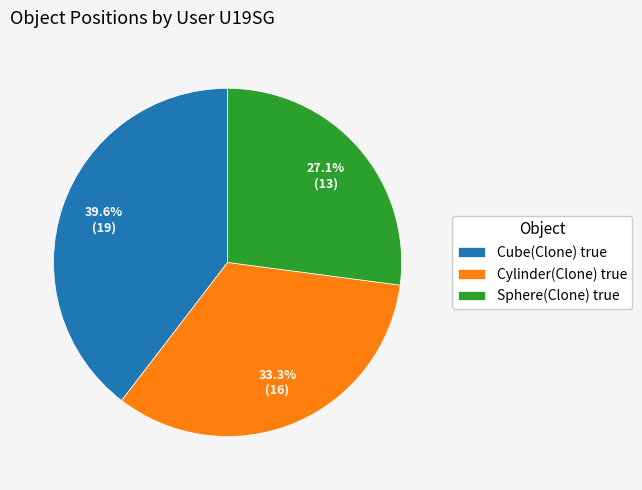

What is the ratio of the value at Cube(Clone) true to the value at Sphere(Clone) true?

1.5